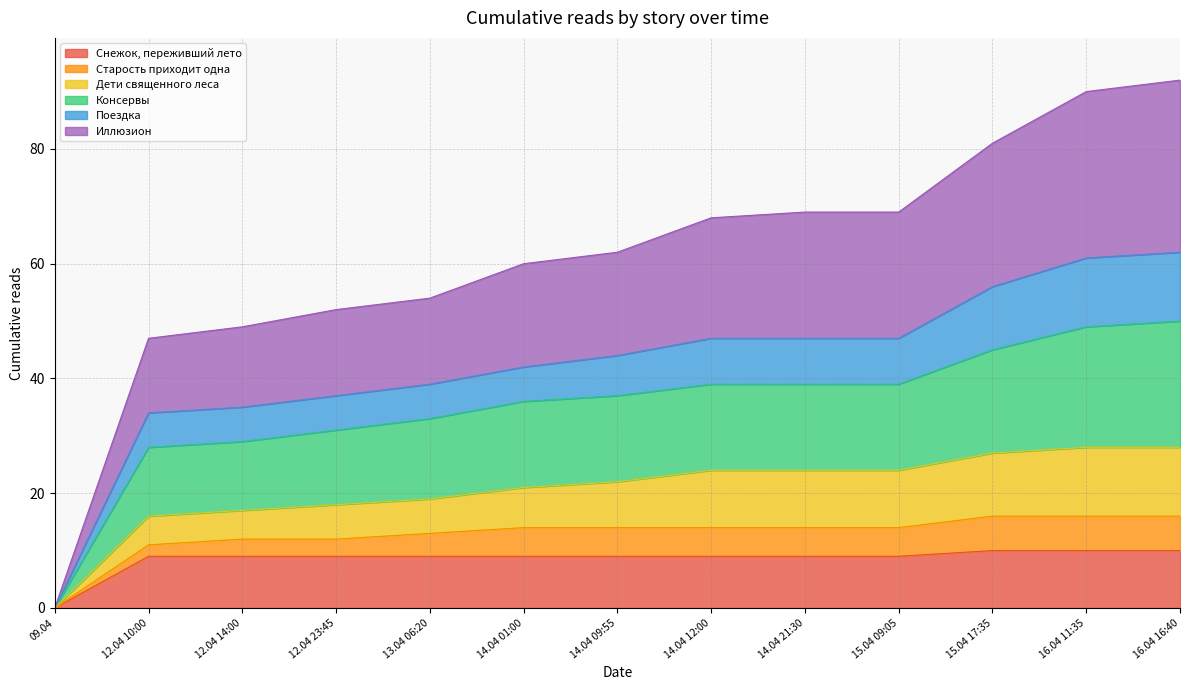

At which category is the sum across all series the highest?

16.04 16:40